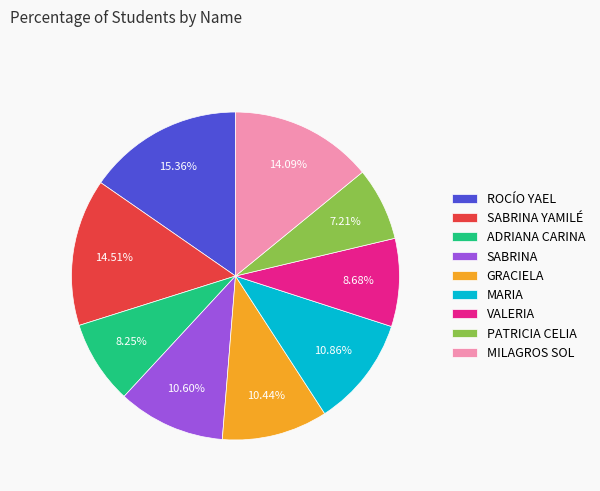

Which has a higher value, SABRINA YAMILÉ or ADRIANA CARINA?

SABRINA YAMILÉ